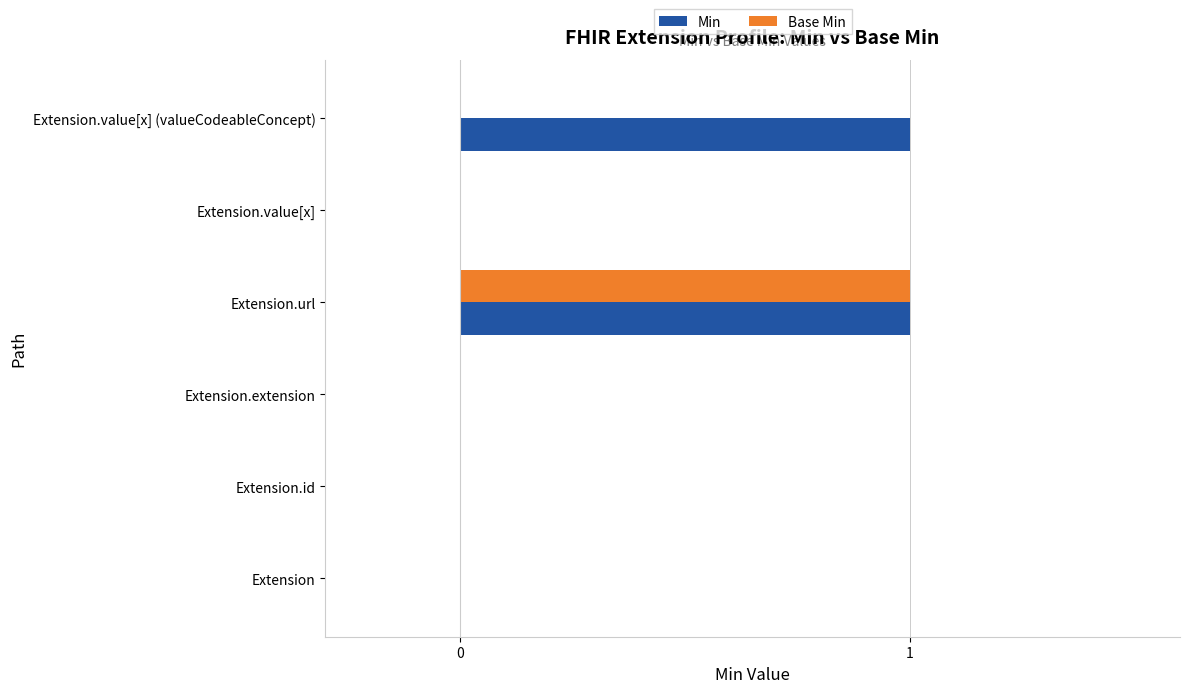

What are all the series names shown in the legend?

Min, Base Min